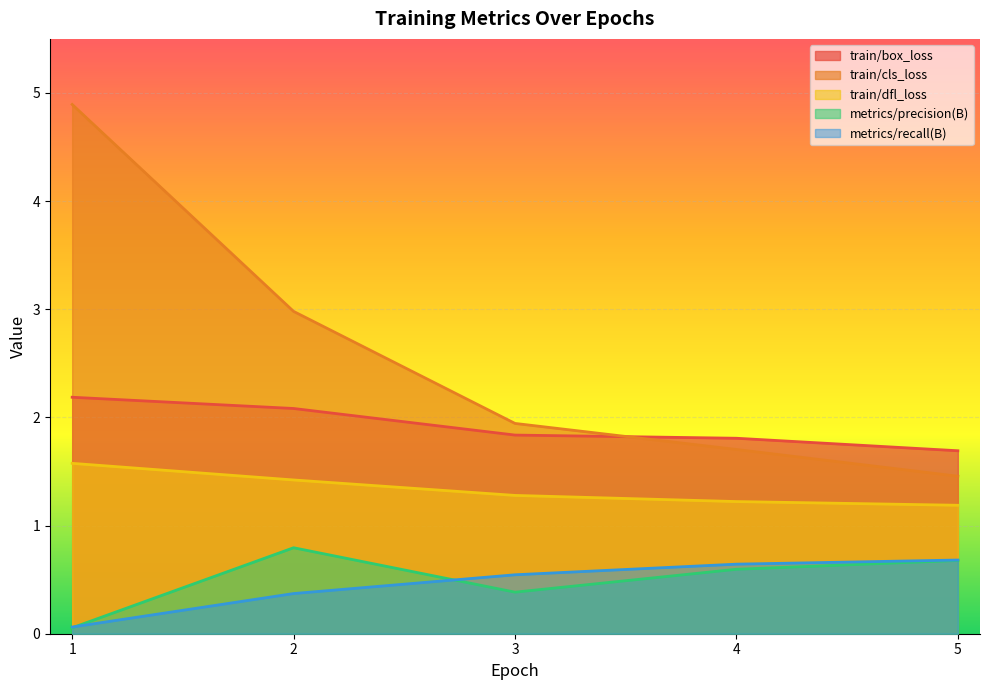

True or false: train/cls_loss has more than 1 points higher than both neighbors.

False